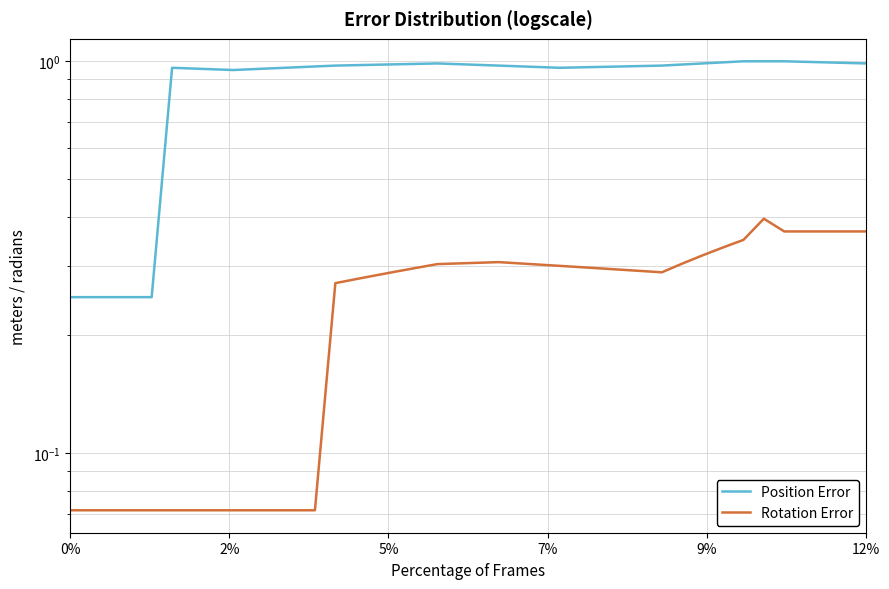

What is the label of the 35th point from the right?

12%